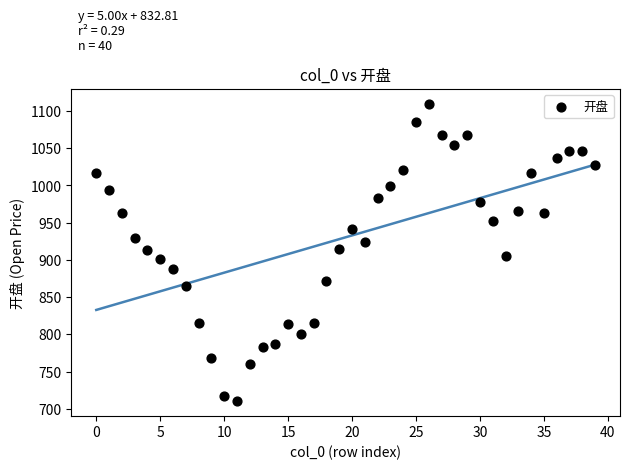

What is the range of Y values (max minus min)?

399.4